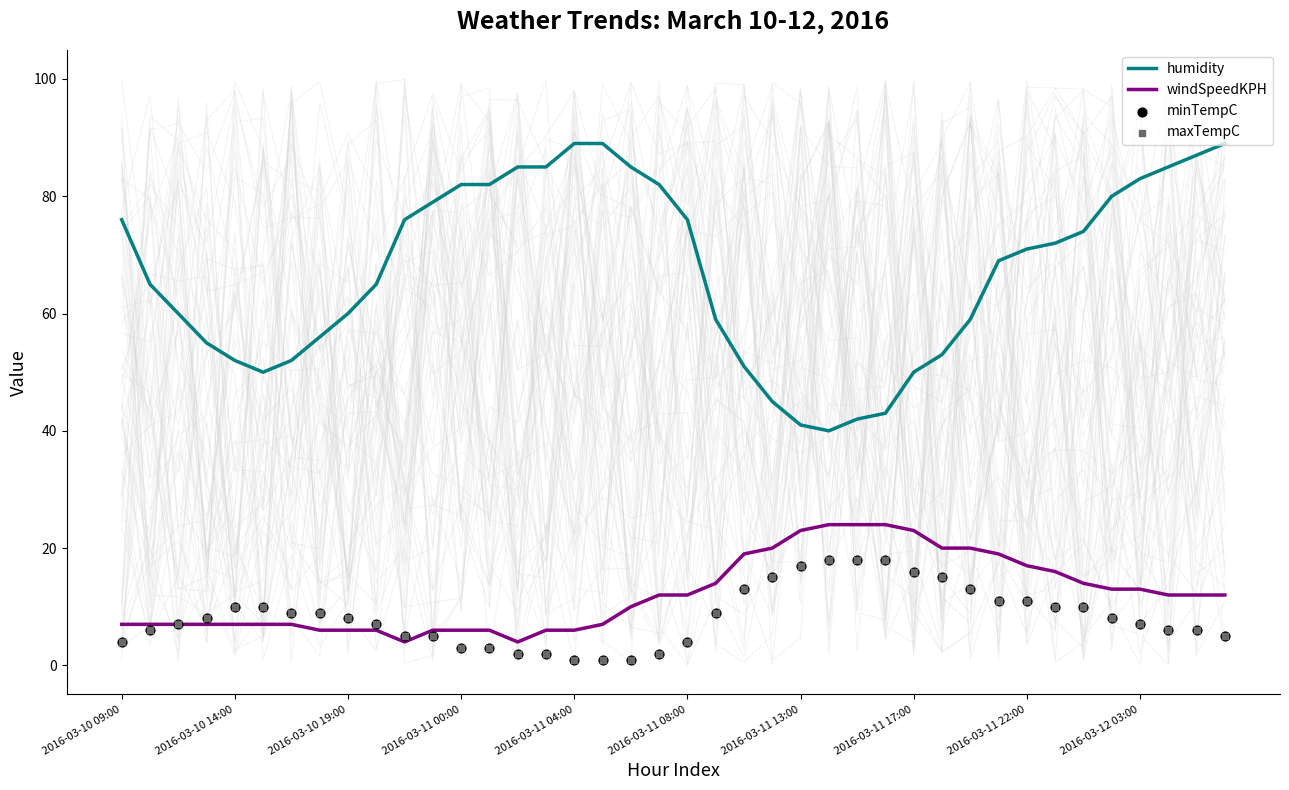

Is the value of windSpeedKPH at 30 greater than the value of maxTempC at 35?

Yes